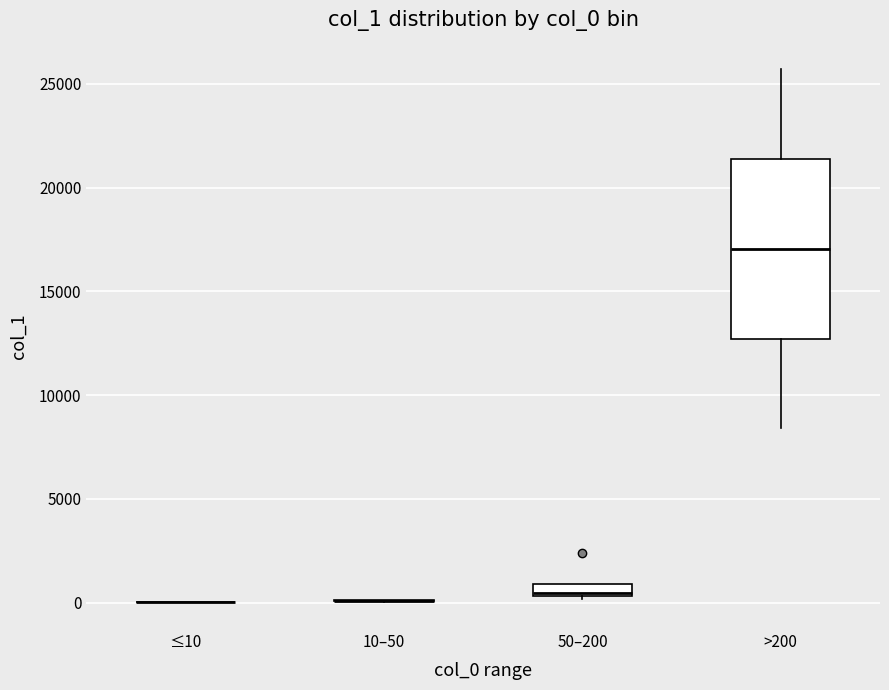

Which box is the tallest, from its lower edge to its upper edge?

>200